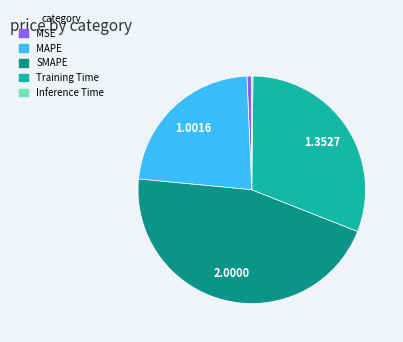

Is there a majority slice in this chart?

No